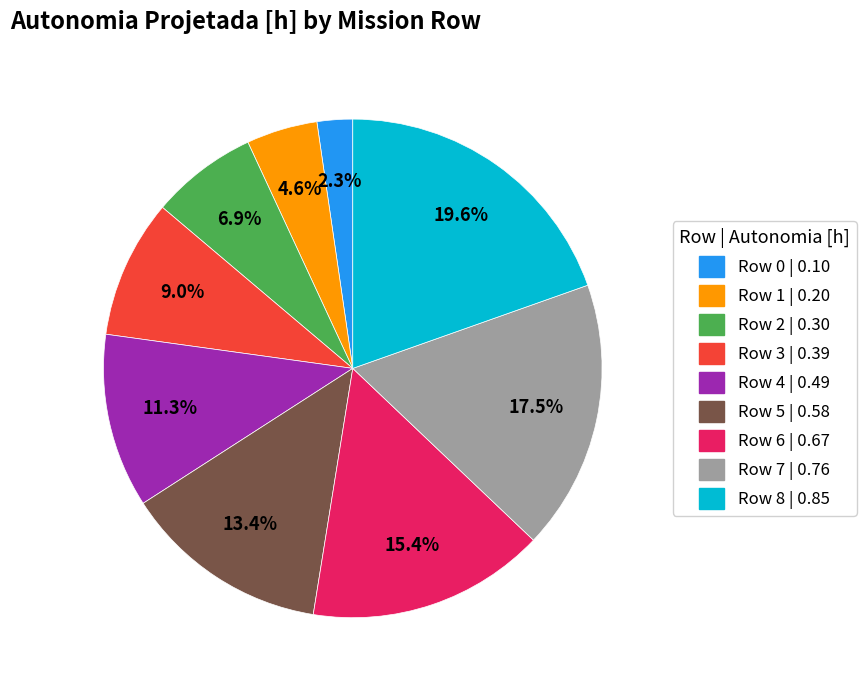

Between Row 7 and Row 4, which is larger?

Row 7